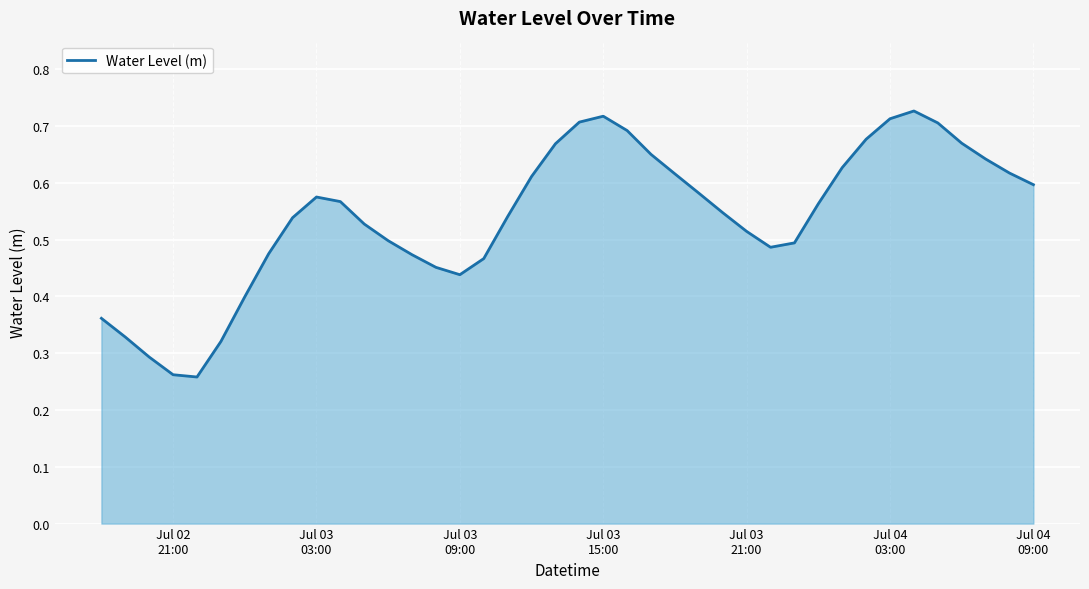

Is this an area chart (filled region under the line)?

Yes